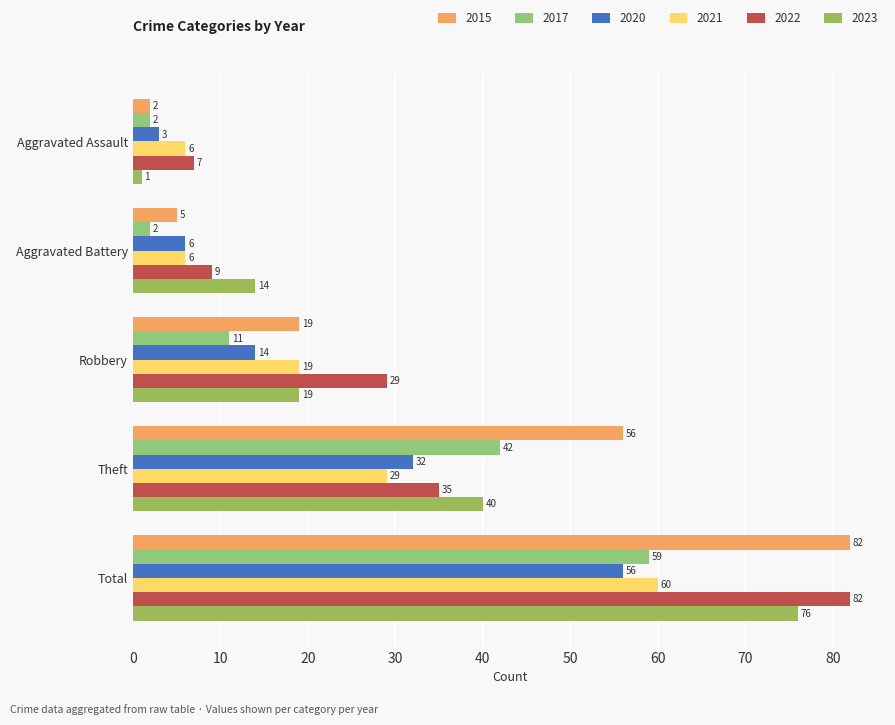

The 2017 series shows 2 at Aggravated Assault. True or false?

True